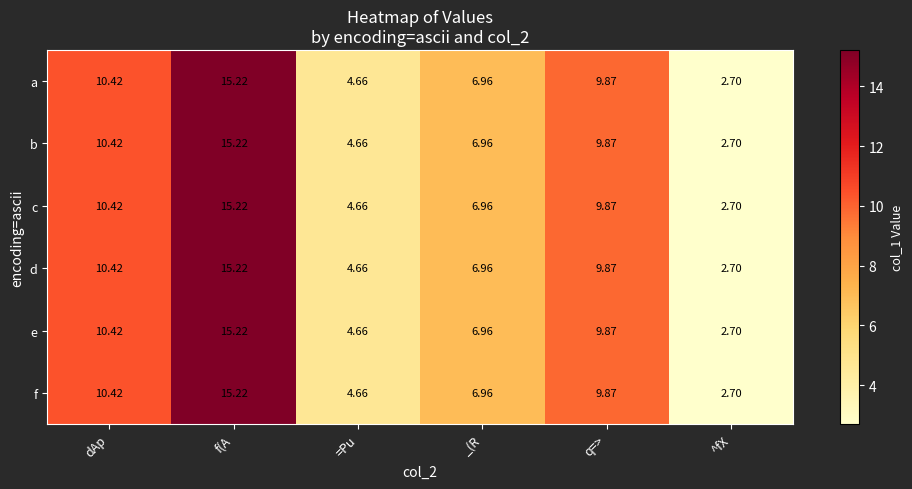

Which label corresponds to the smallest value in the chart?

^fX